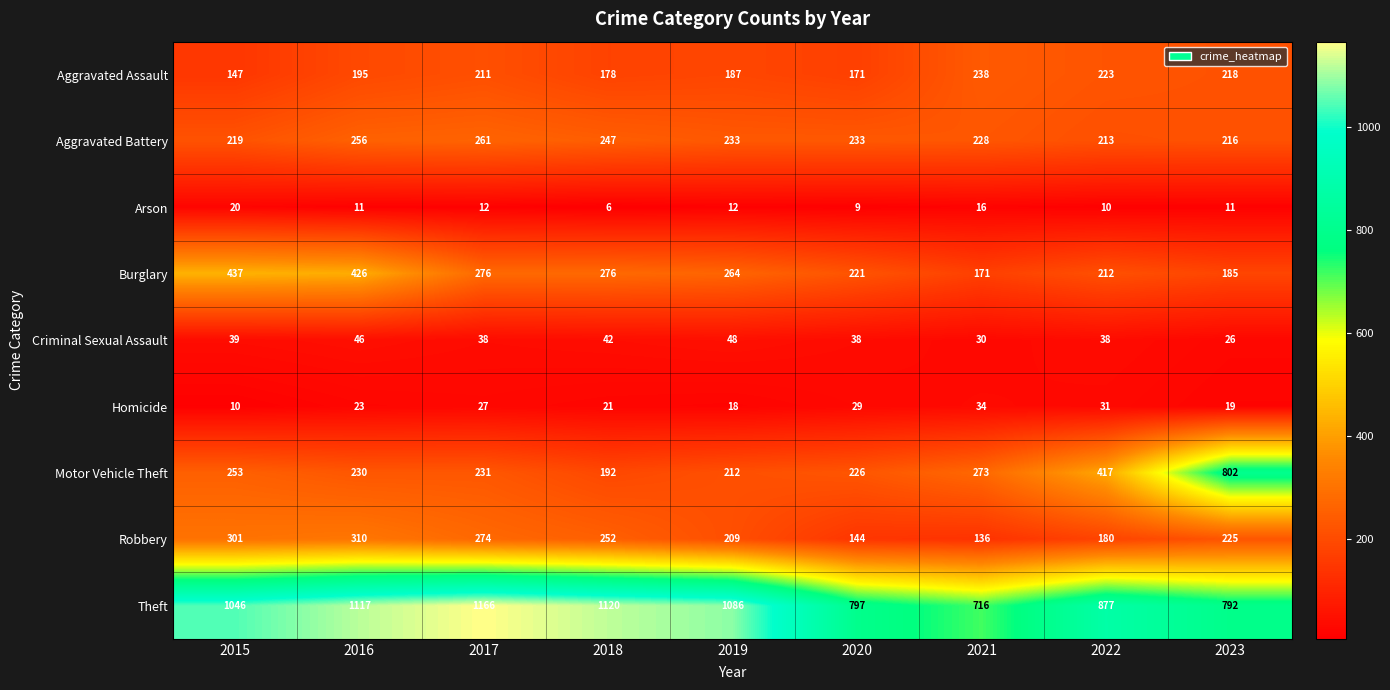

What is the difference between the Homicide values at 2017 and 2021?

7